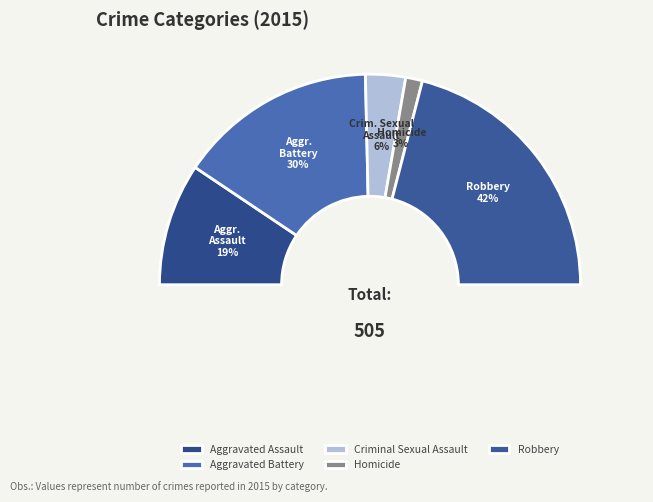

Between Aggravated Assault and Criminal Sexual Assault, which is larger?

Aggravated Assault